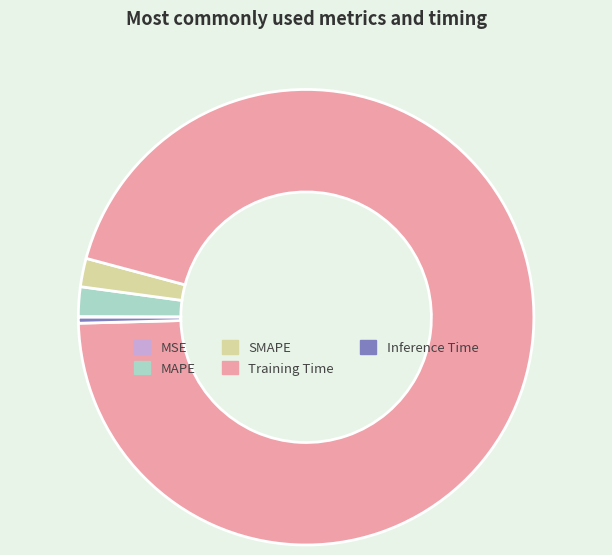

Does Training Time account for over 50% of the chart?

Yes